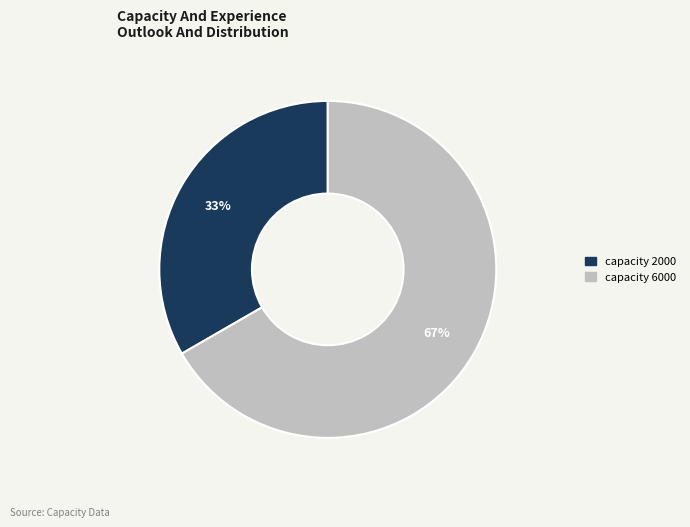

To the nearest percent, what is the average slice percentage?

50%